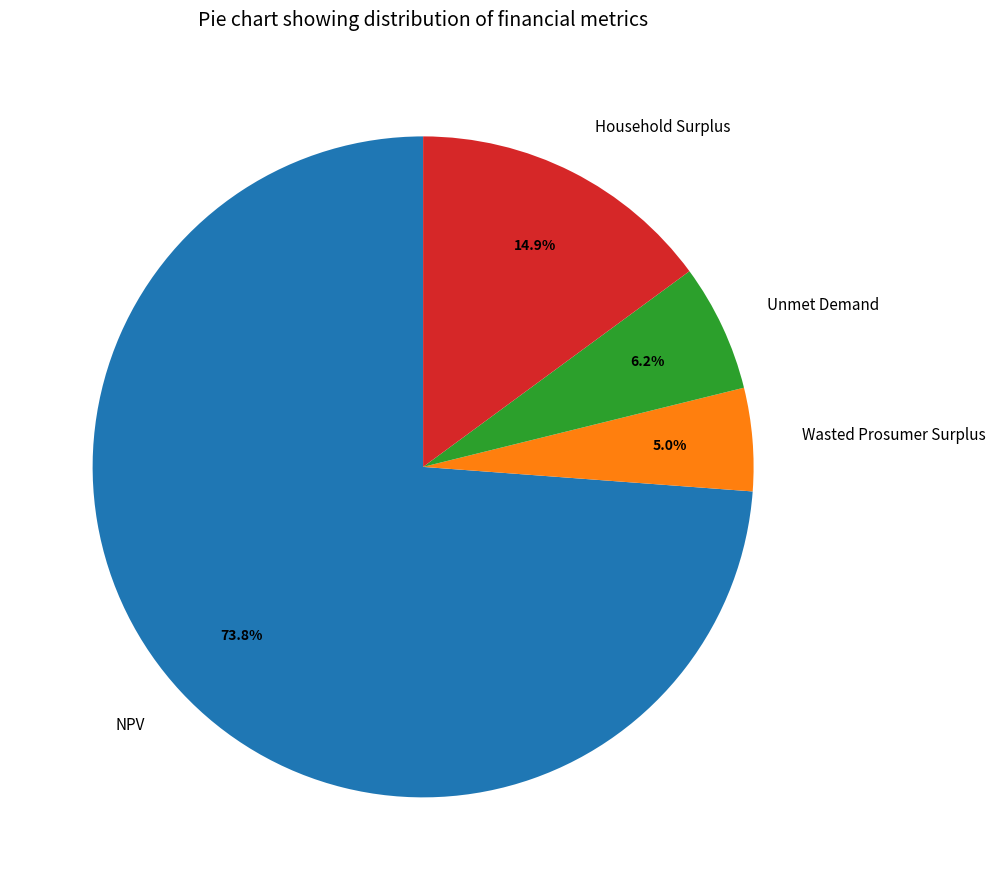

To the nearest percent, what is the difference between the largest and smallest slice percentages?

69%